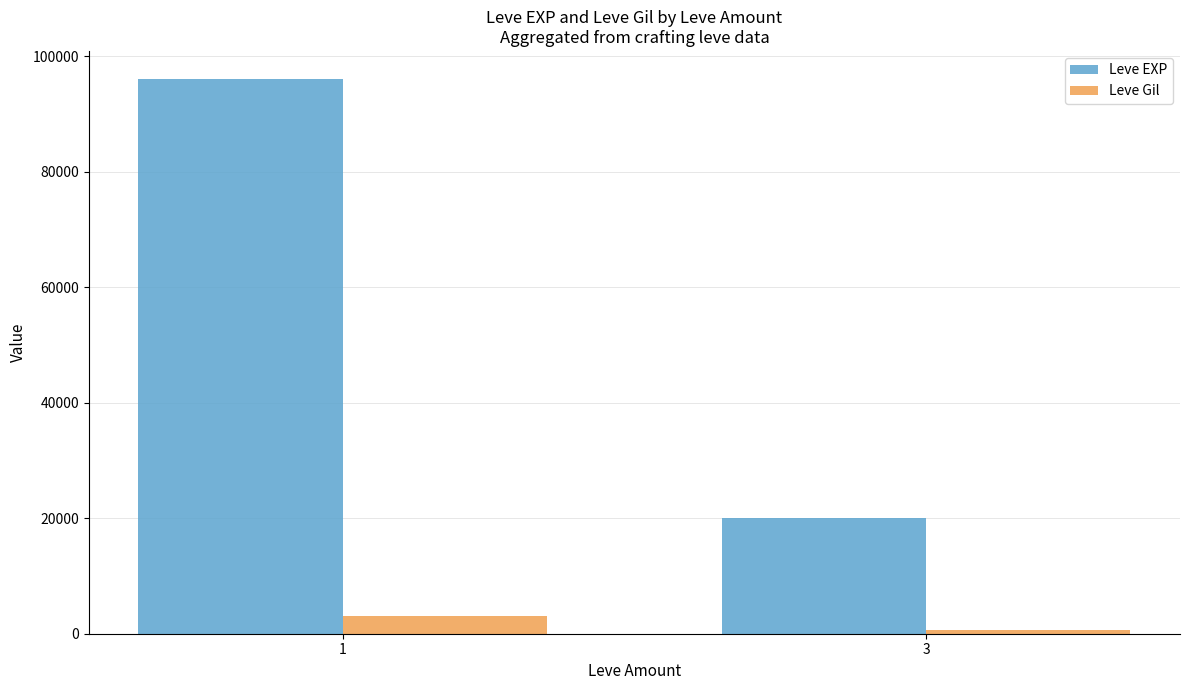

What are all the series names shown in the legend?

Leve EXP, Leve Gil